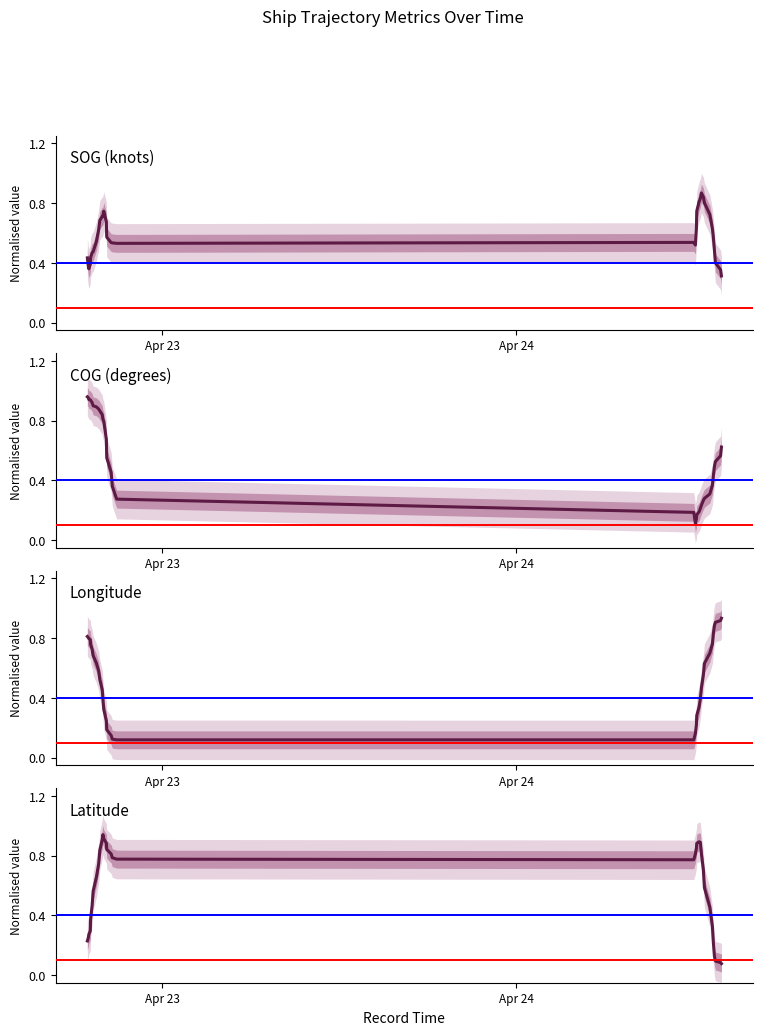

Is this an area chart (filled region under the line)?

No